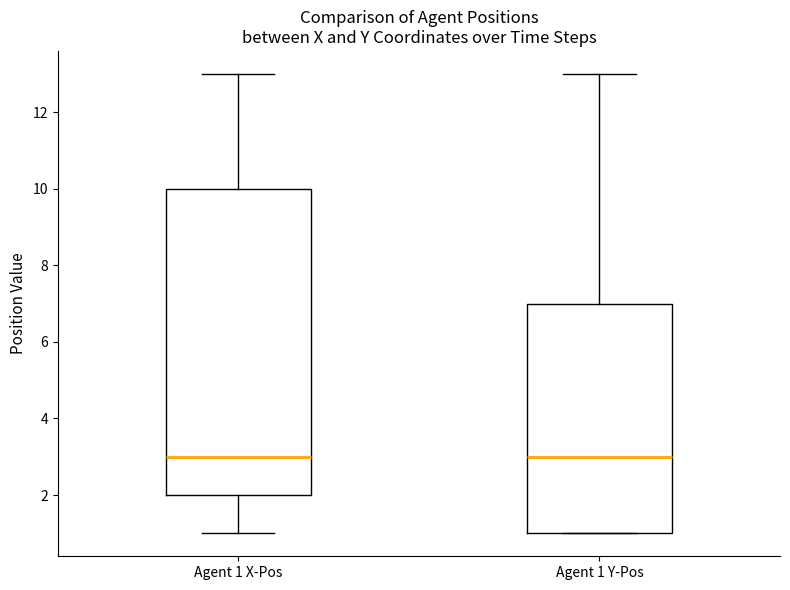

Comparing the boxes themselves (not the whiskers), which one is the tallest?

Agent 1 X-Pos